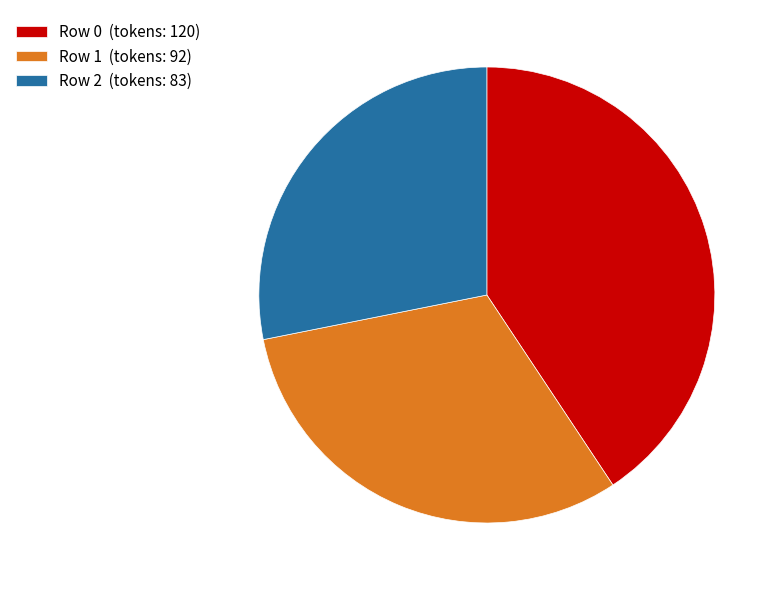

Do Row 2 (tokens: 83) and Row 1 (tokens: 92) together represent more than half of the pie?

Yes